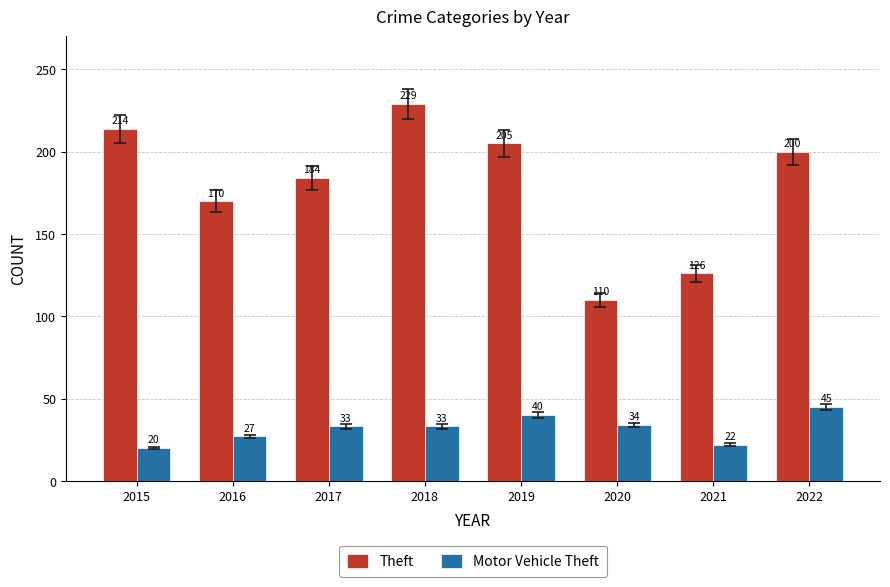

Which series has the largest range (max minus min)?

Theft